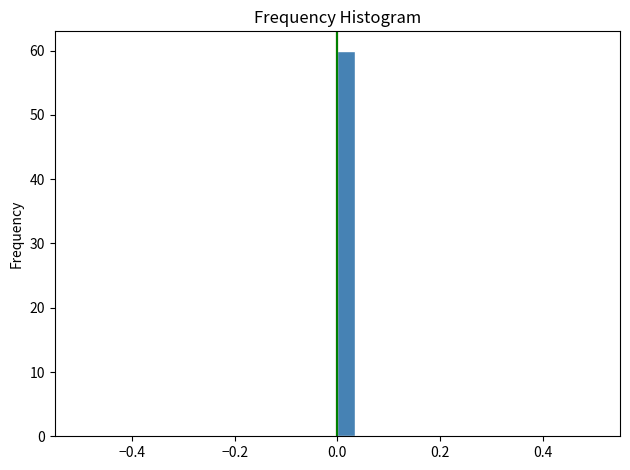

Around what value on the x-axis is the tallest bar? Give the approximate position of its centre, as read against the axis.

0.02